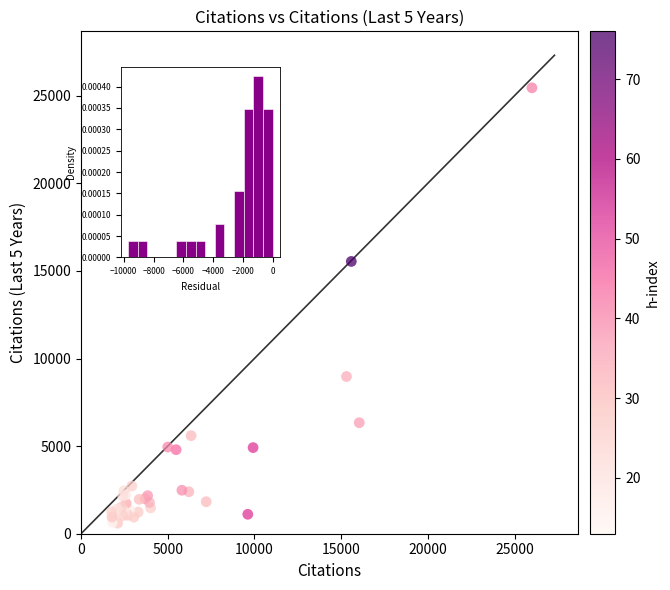

What Y value in the scatter plot is closest to 13016?

15540